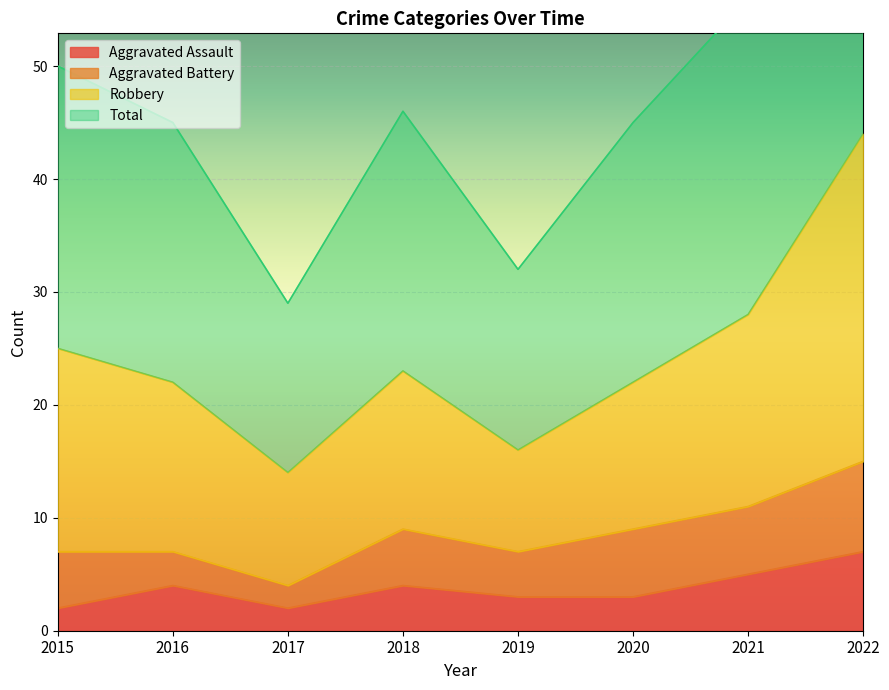

True or false: Robbery and Total intersect in this chart.

False